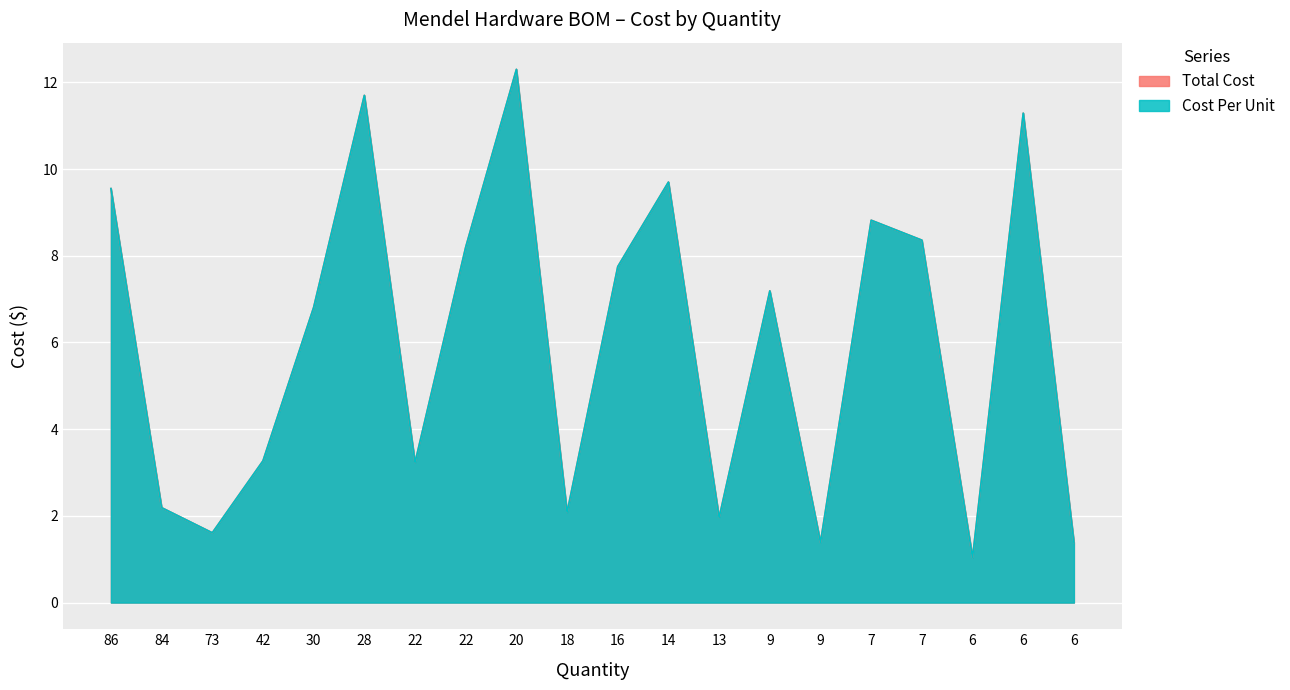

Is the value of Total Cost at 22 greater than the value of Cost Per Unit at 9?

No